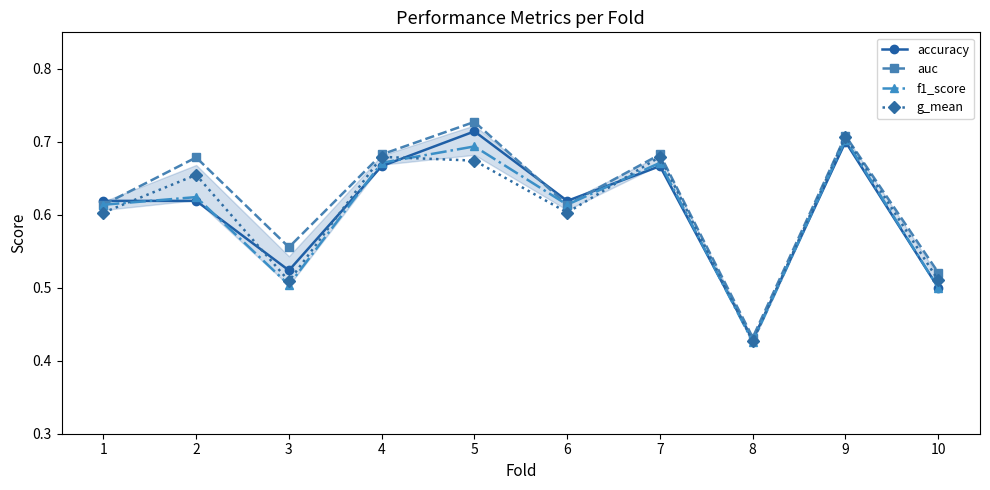

What is the difference between the maximum and second lowest values in the accuracy series?

0.2